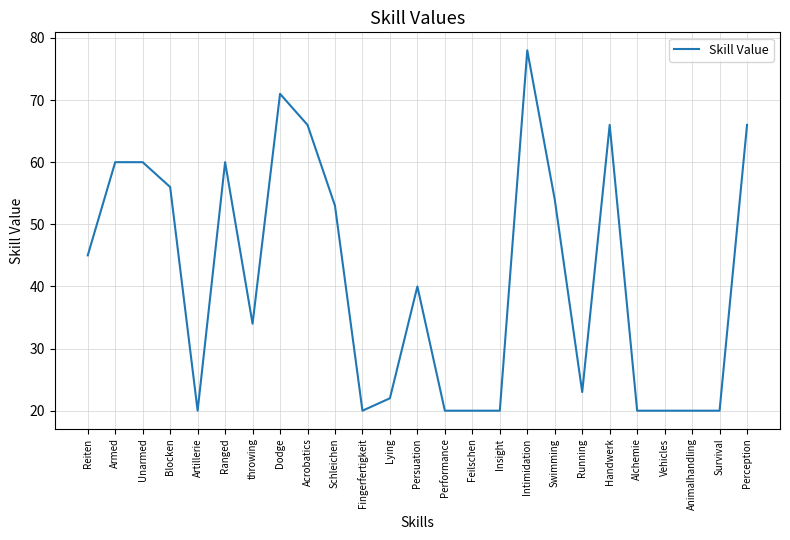

What is the approximate value at Unarmed?

60